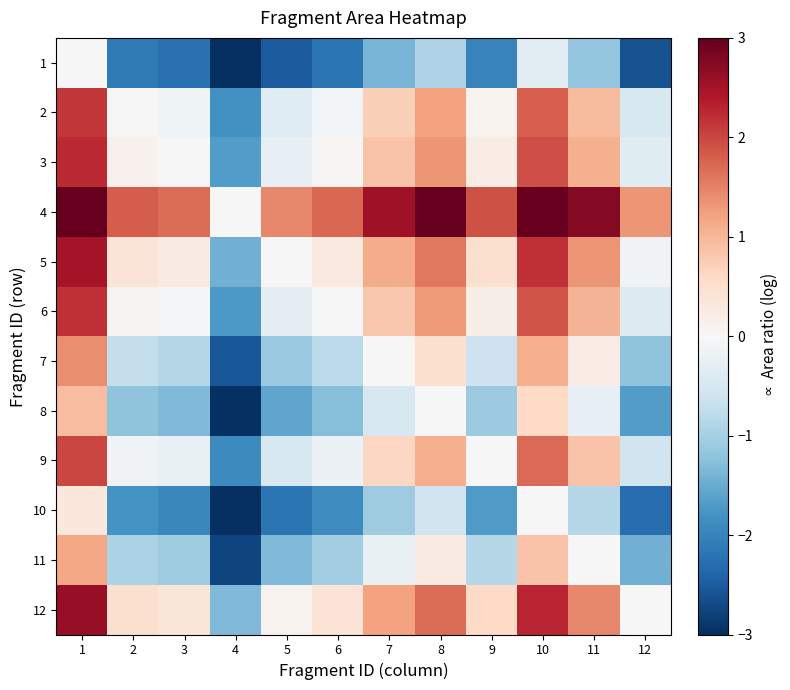

What is the minimum value shown in the chart?

-3.9